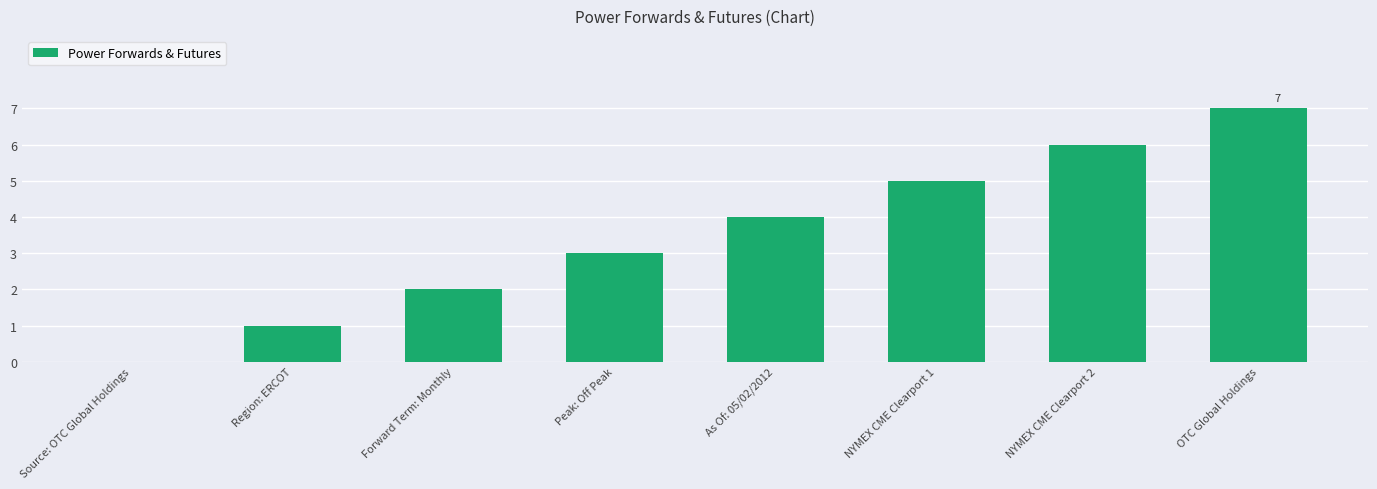

Which has a higher value, Peak: Off Peak or Forward Term: Monthly?

Peak: Off Peak